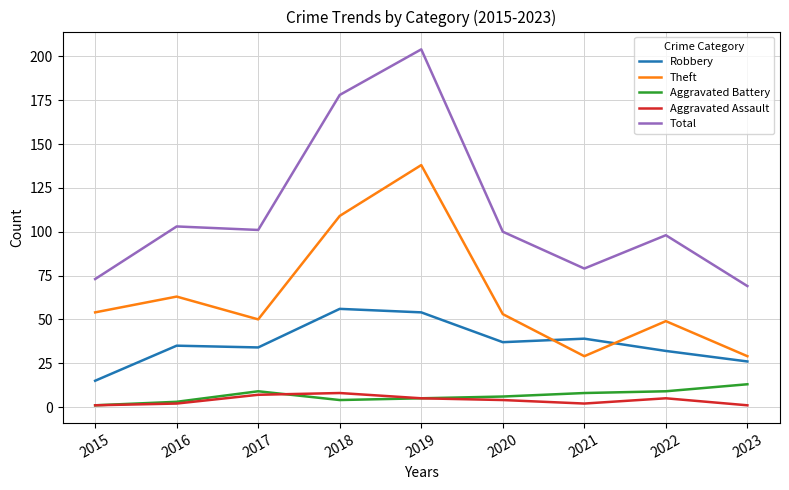

What is the highest value of the Theft series?

138